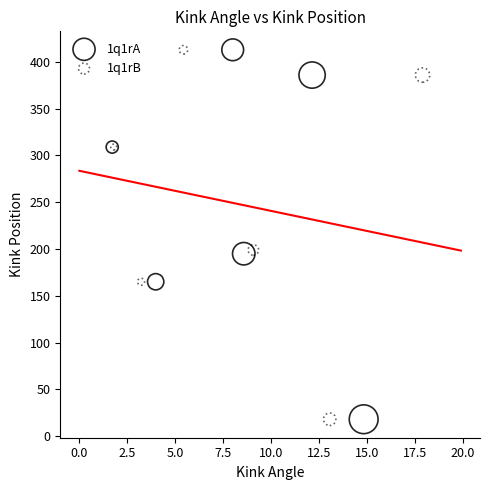

What are all the series names shown in the legend?

1q1rA, 1q1rB